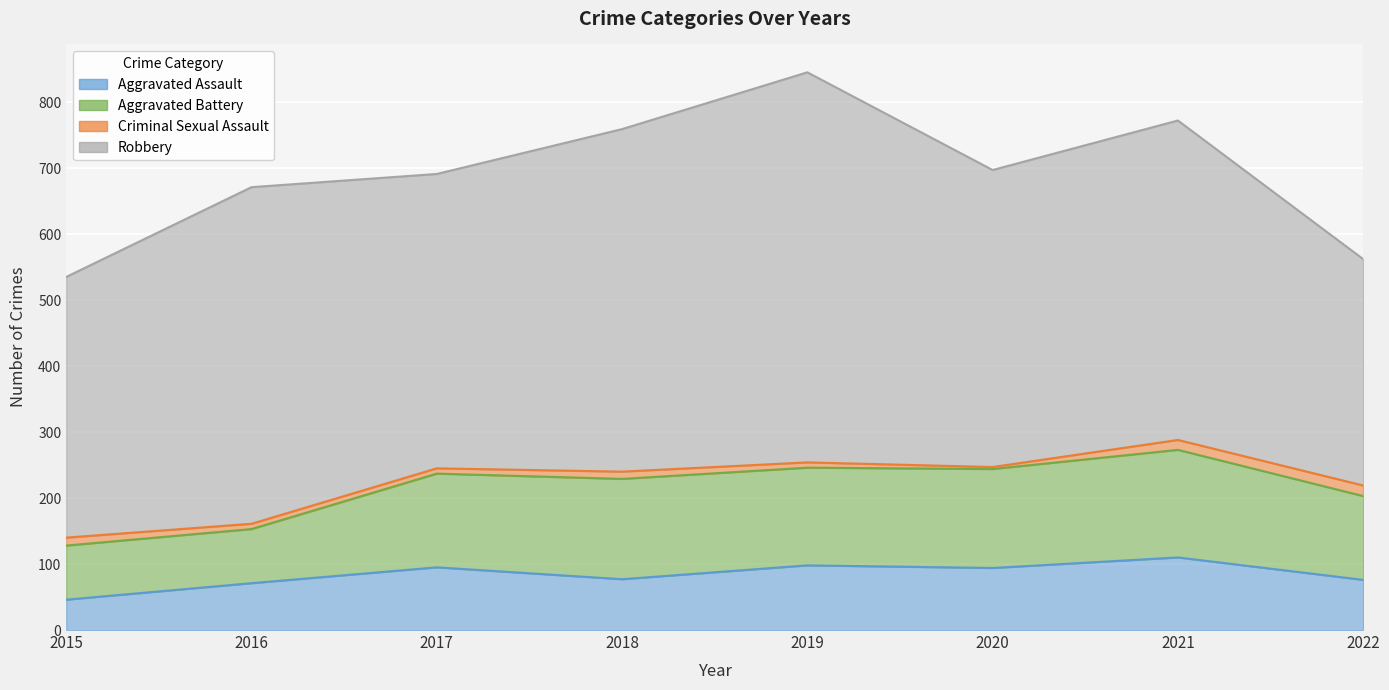

What is the total value across all series at 2015?

535